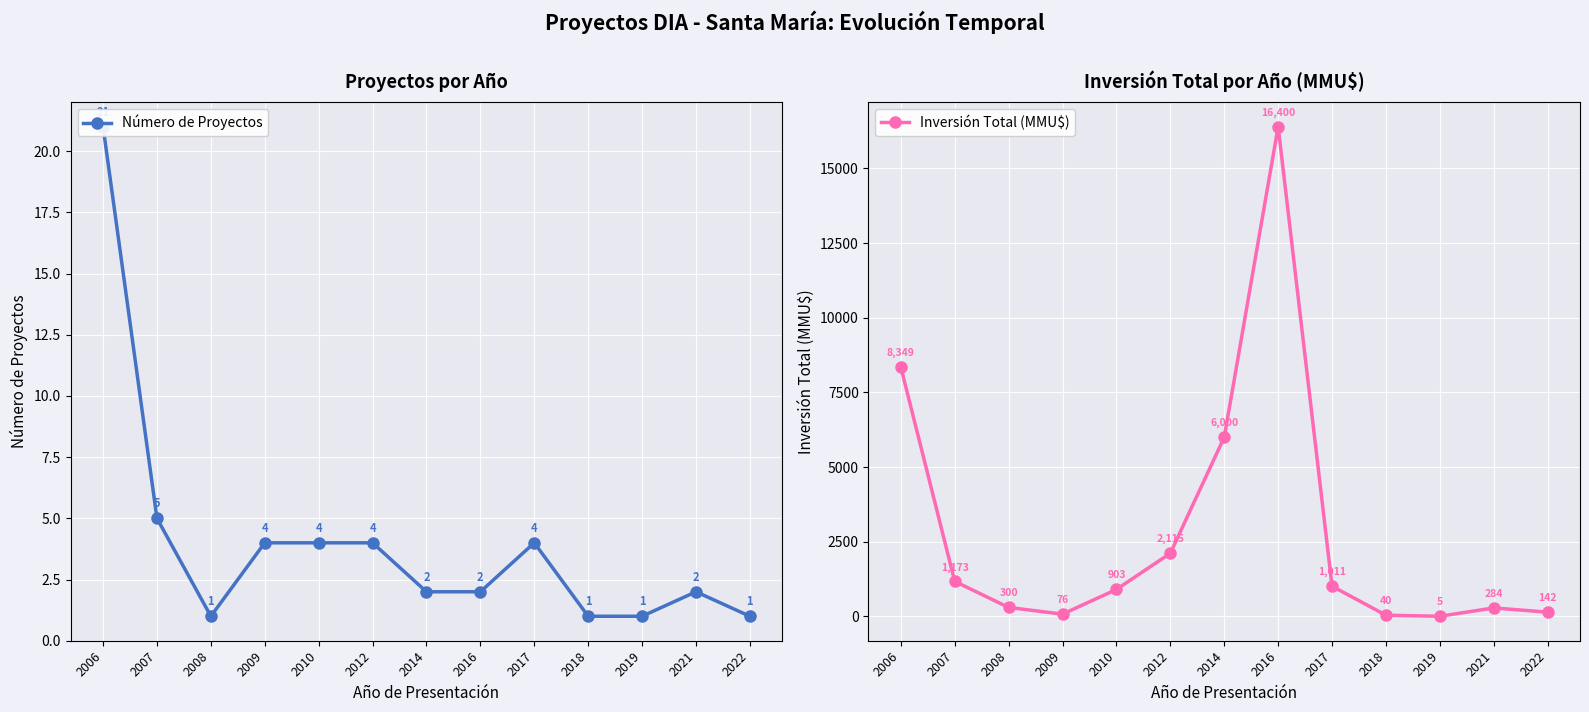

What is the greatest value displayed?

16400